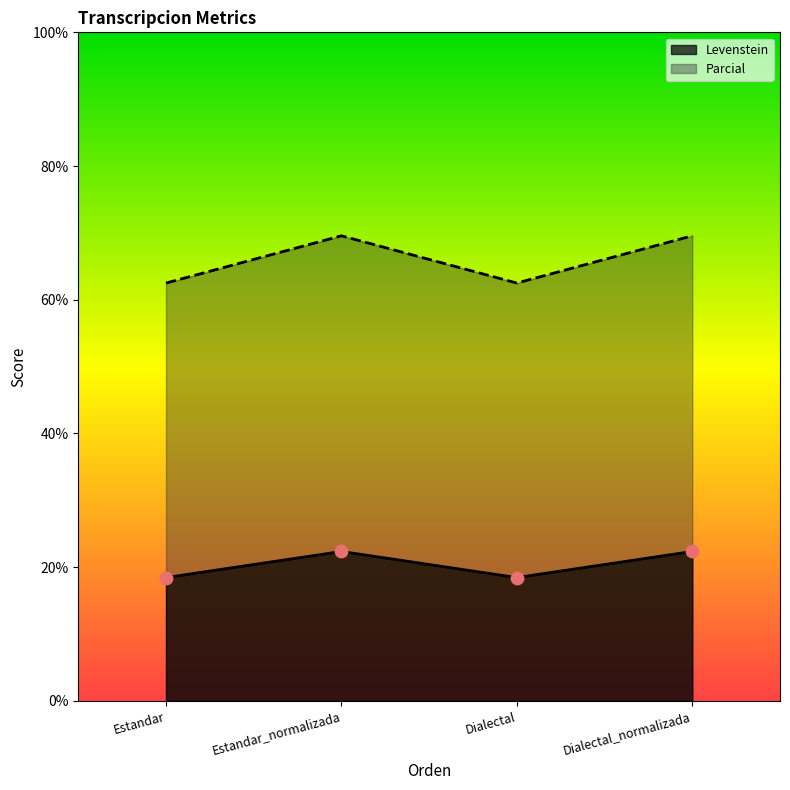

At which category is the sum across all series the highest?

Estandar_normalizada